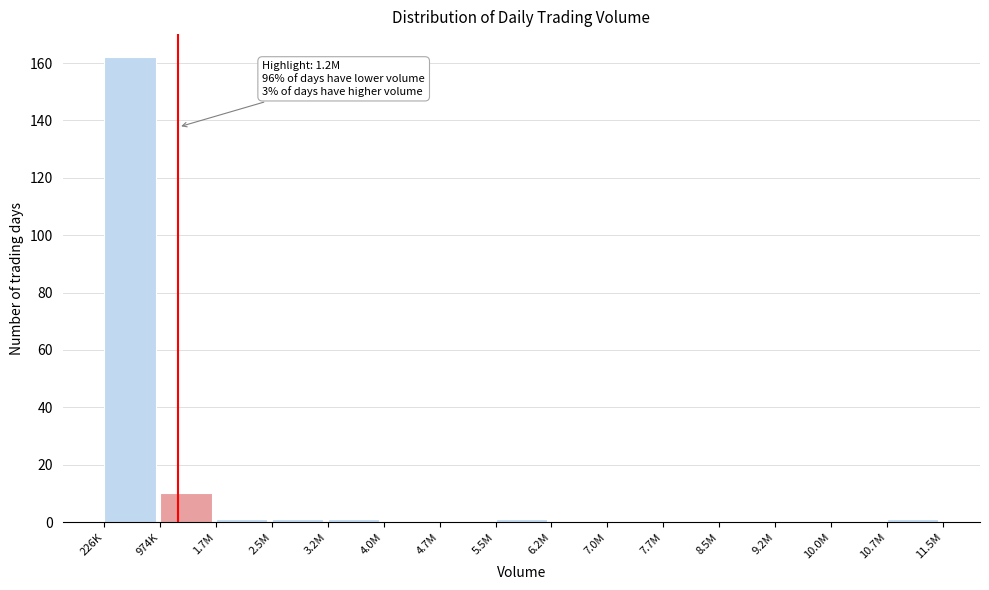

Reading left to right, transcribe all the data shown in this chart.

226K=162	974K=10	1.7M=1	2.5M=1	3.2M=1	4.0M=0	4.7M=0	5.5M=1	6.2M=0	7.0M=0	7.7M=0	8.5M=0	9.2M=0	10.0M=0	10.7M=1